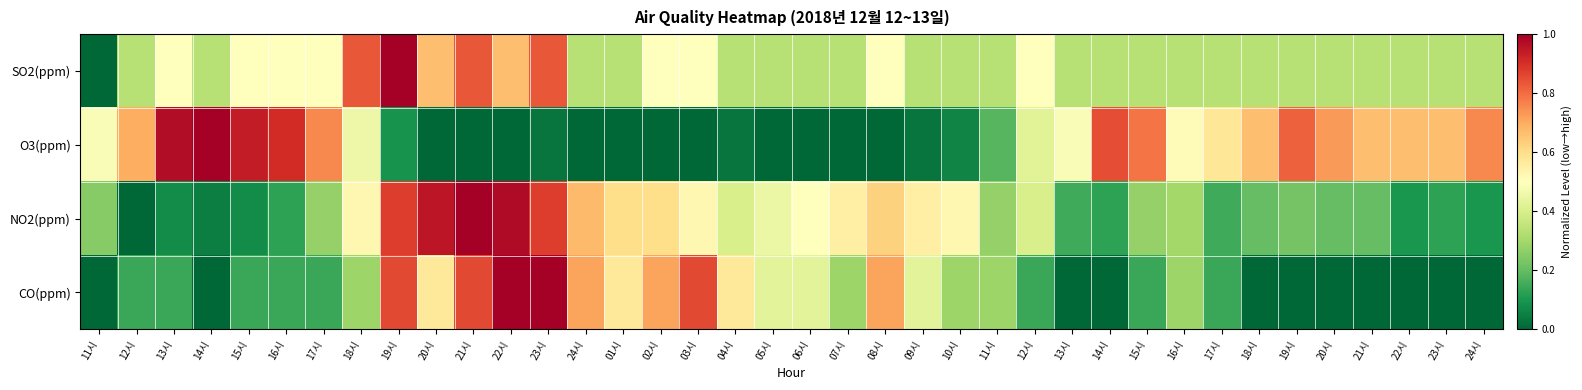

Between 02시 and 19시, which series saw the biggest shift?

O3(ppm)